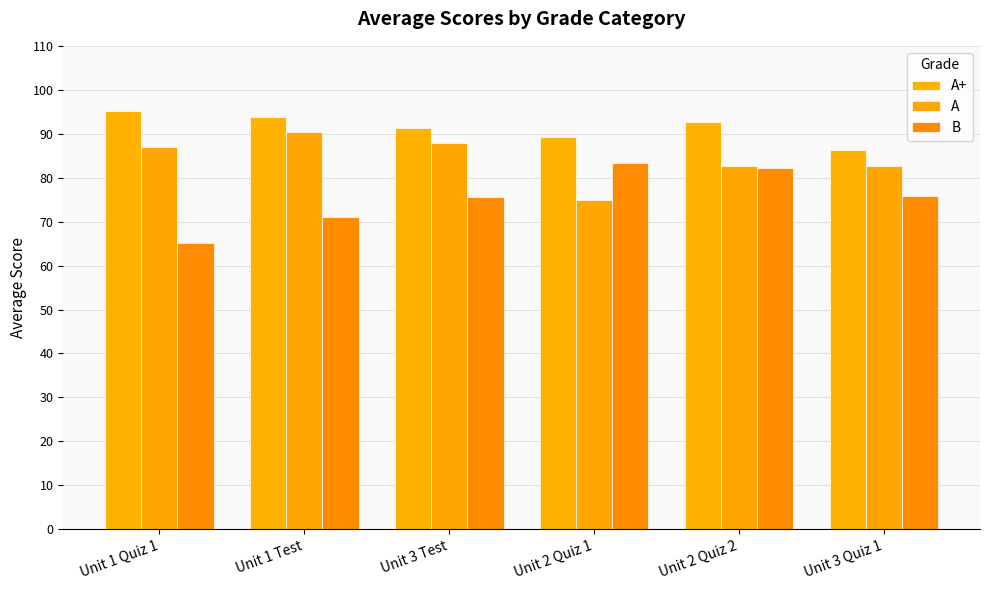

At which label does B reach its peak?

Unit 2 Quiz 1